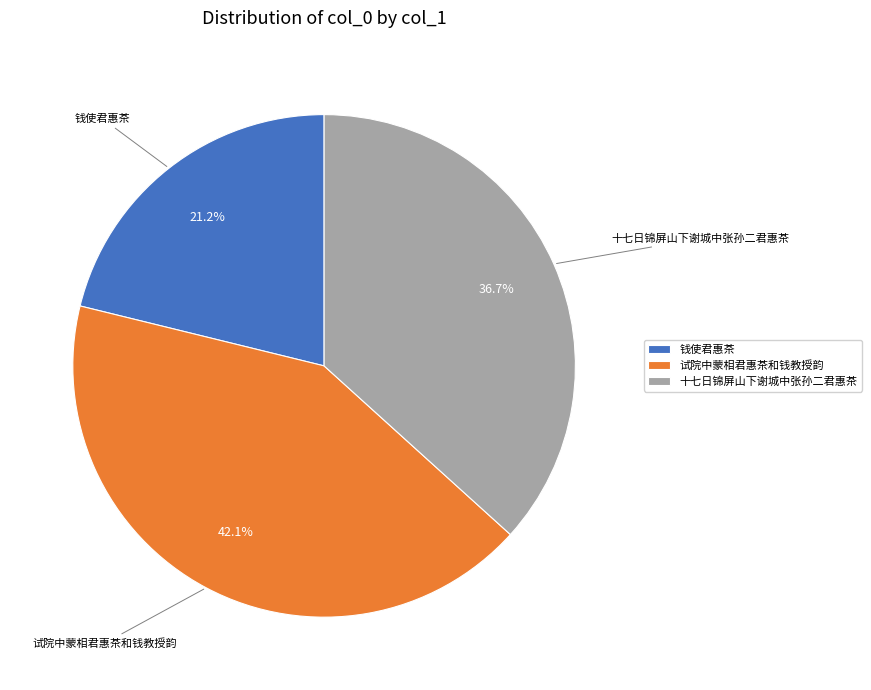

Which has a higher value, 十七日锦屏山下谢城中张孙二君惠茶 or 试院中蒙相君惠茶和钱教授韵?

试院中蒙相君惠茶和钱教授韵